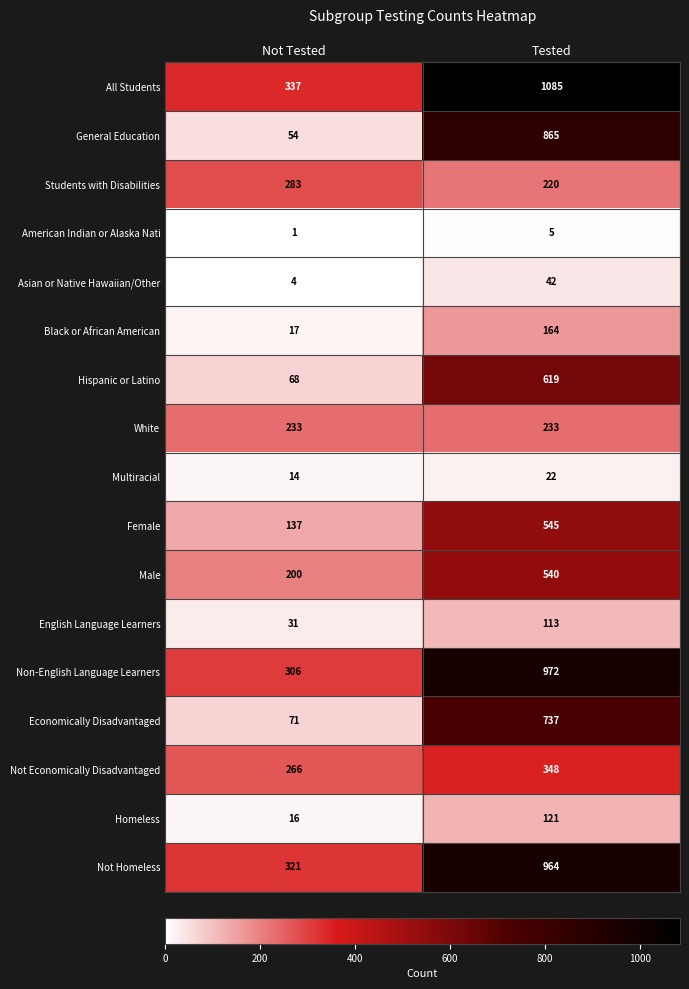

What is the total value across all series at Not Tested?

2359